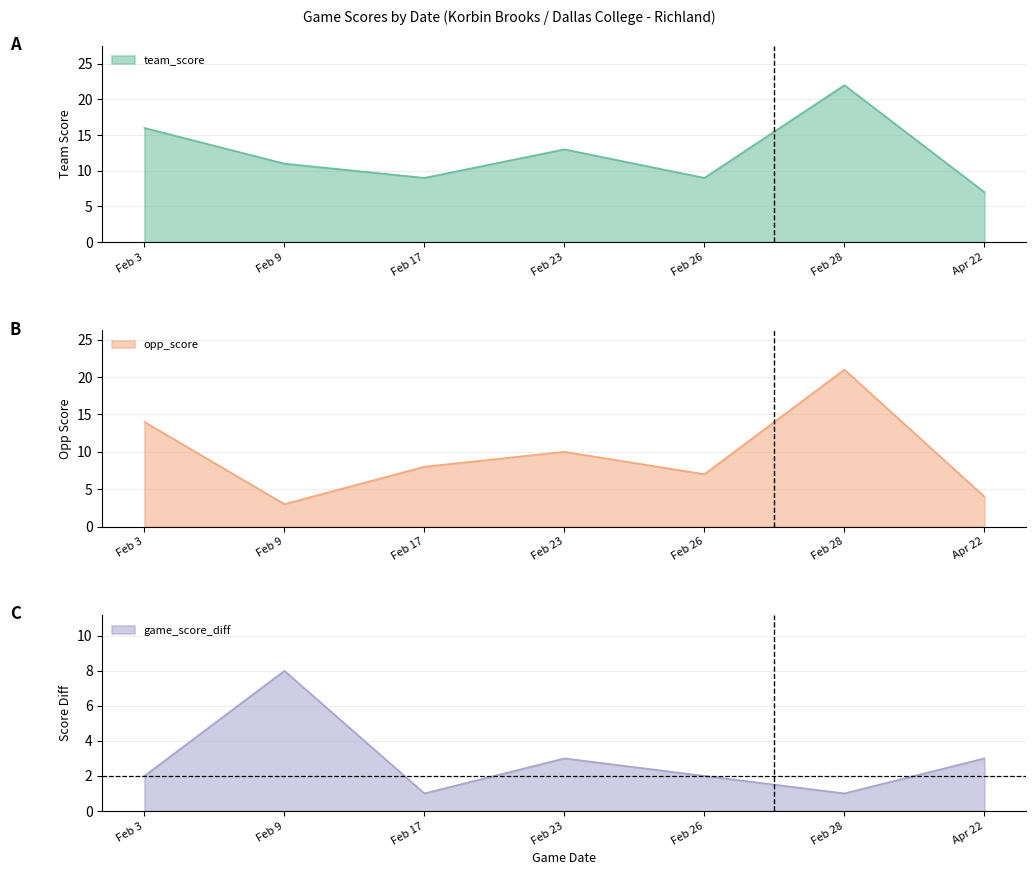

The value of game_score_diff at Feb 23 is 5. True or false?

False